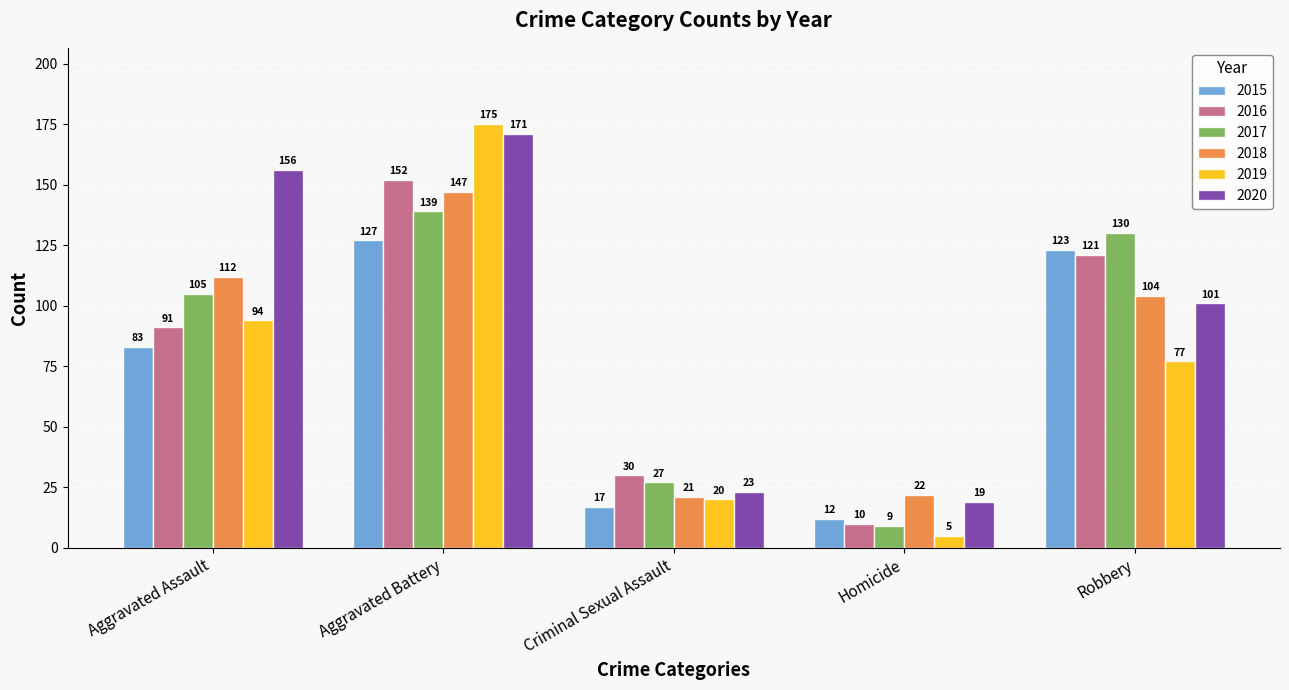

What position from the left is Criminal Sexual Assault?

3